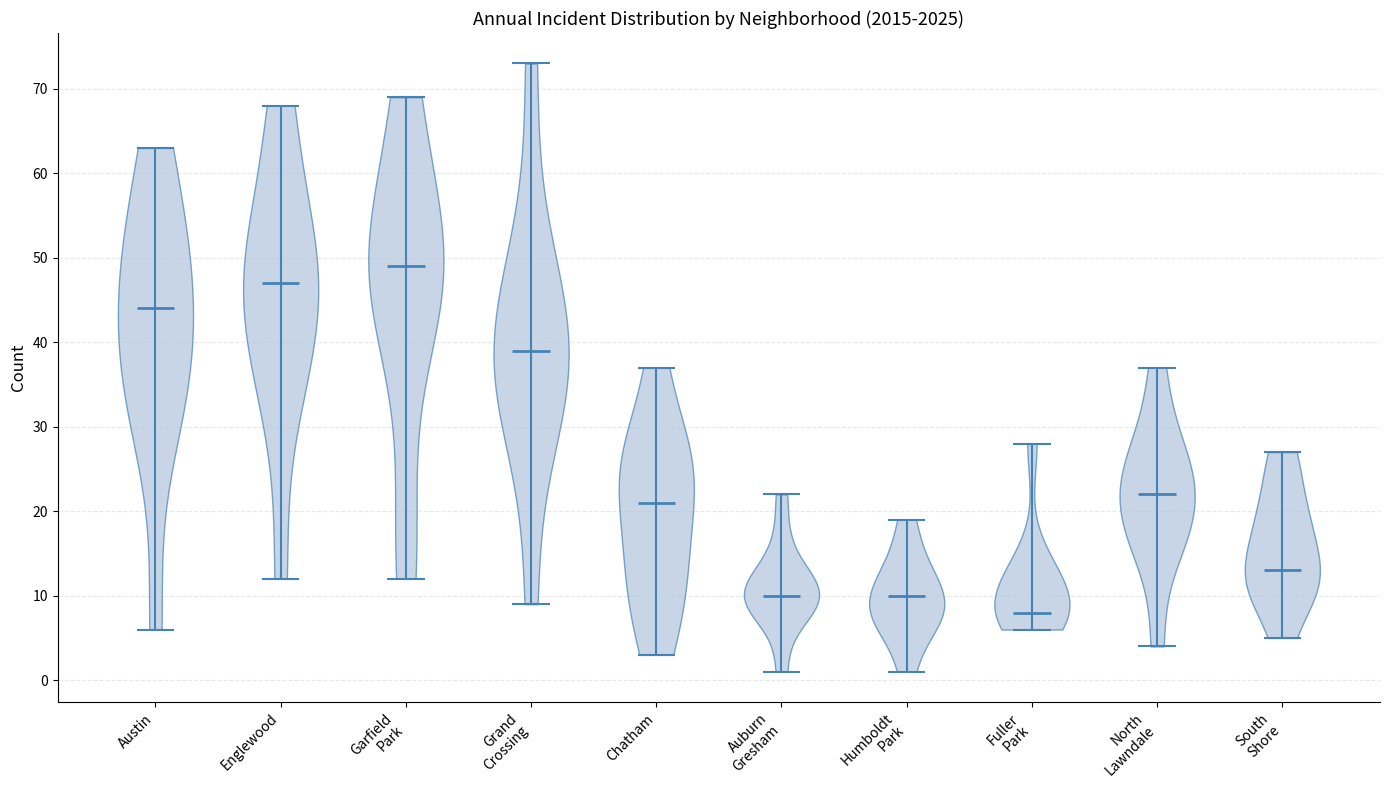

Which violin has the highest median line?

Garfield Park